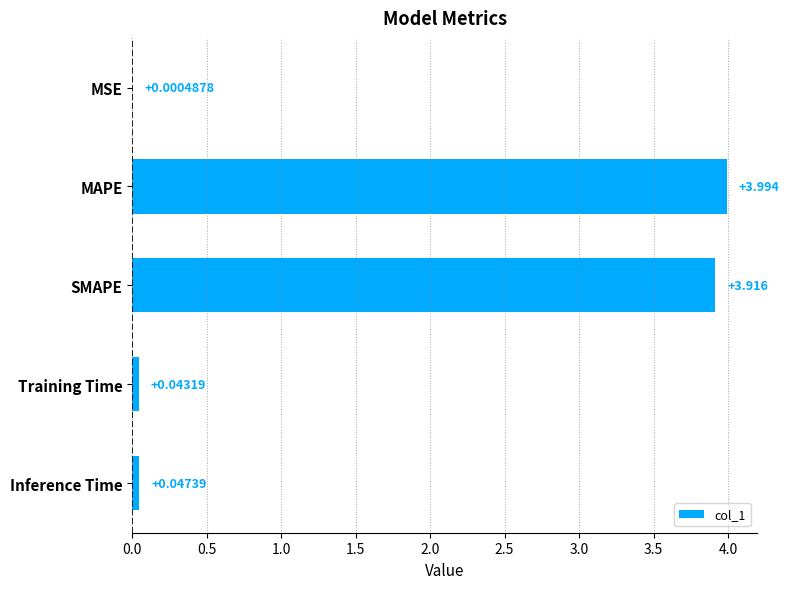

Where is the data nearest to the value 1?

Inference Time